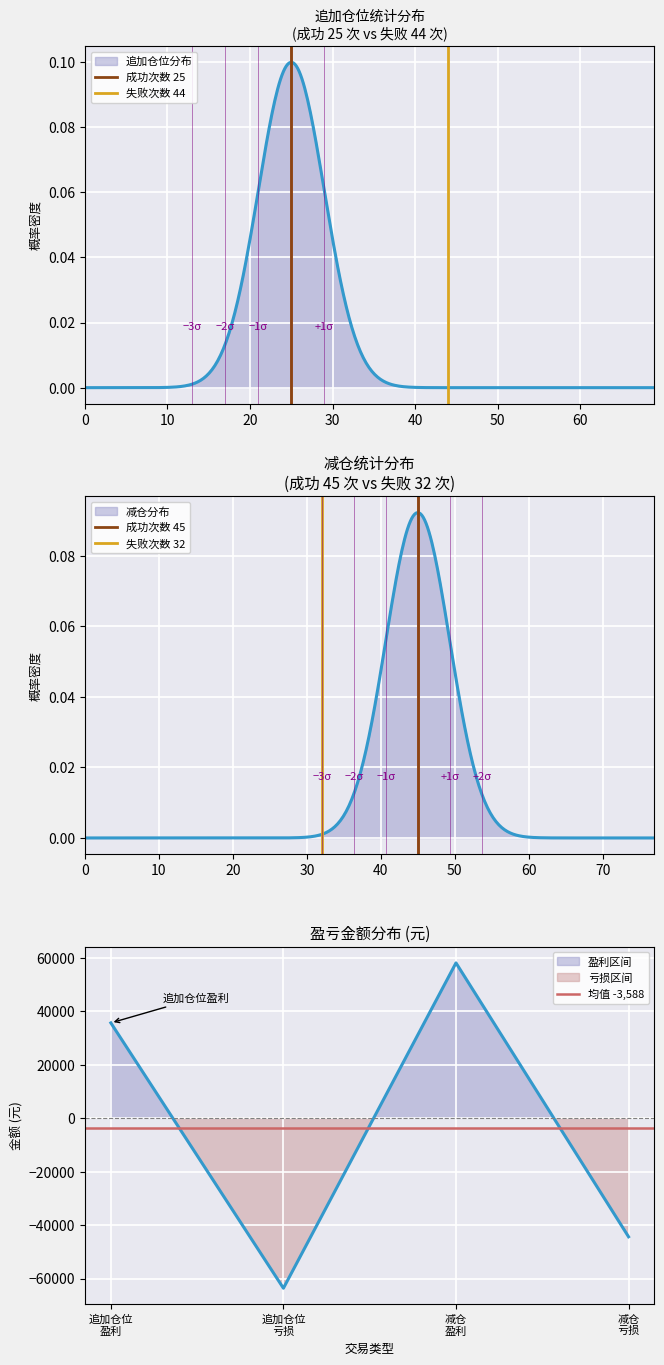

What is the difference between the highest and lowest values at 0?

3588.3